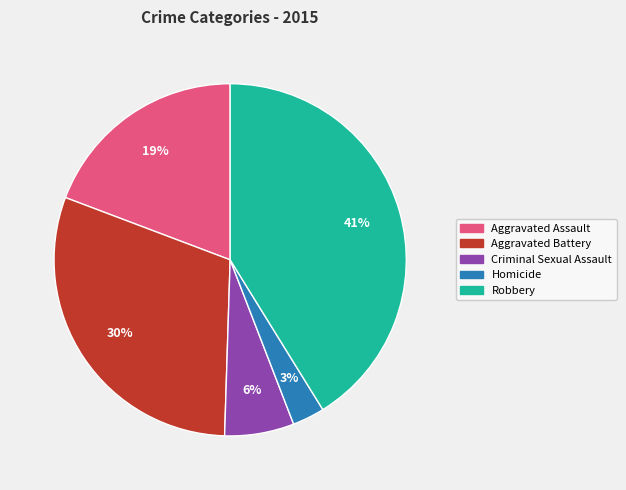

Rank the categories by value from highest to lowest.

Robbery, Aggravated Battery, Aggravated Assault, Criminal Sexual Assault, Homicide